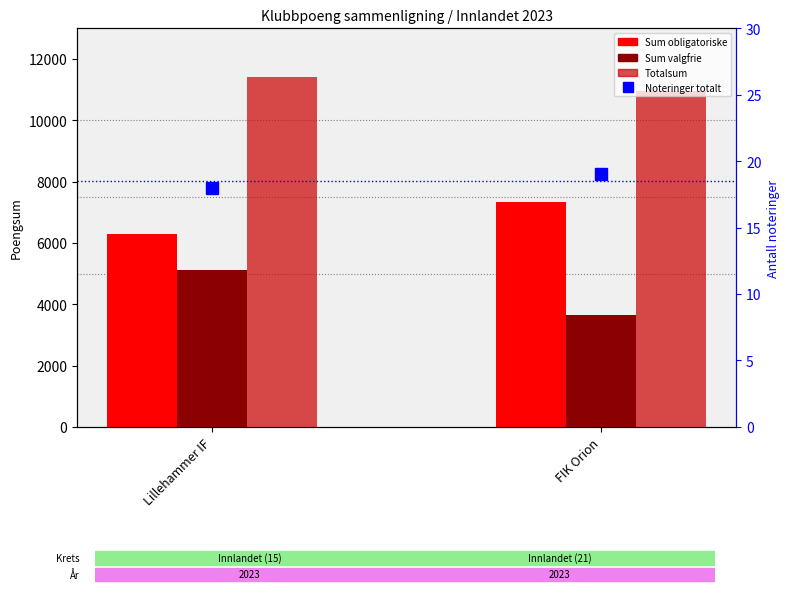

Rank the series by their average value, from highest to lowest.

Totalsum, Sum obligatoriske, Sum valgfrie, Noteringer totalt